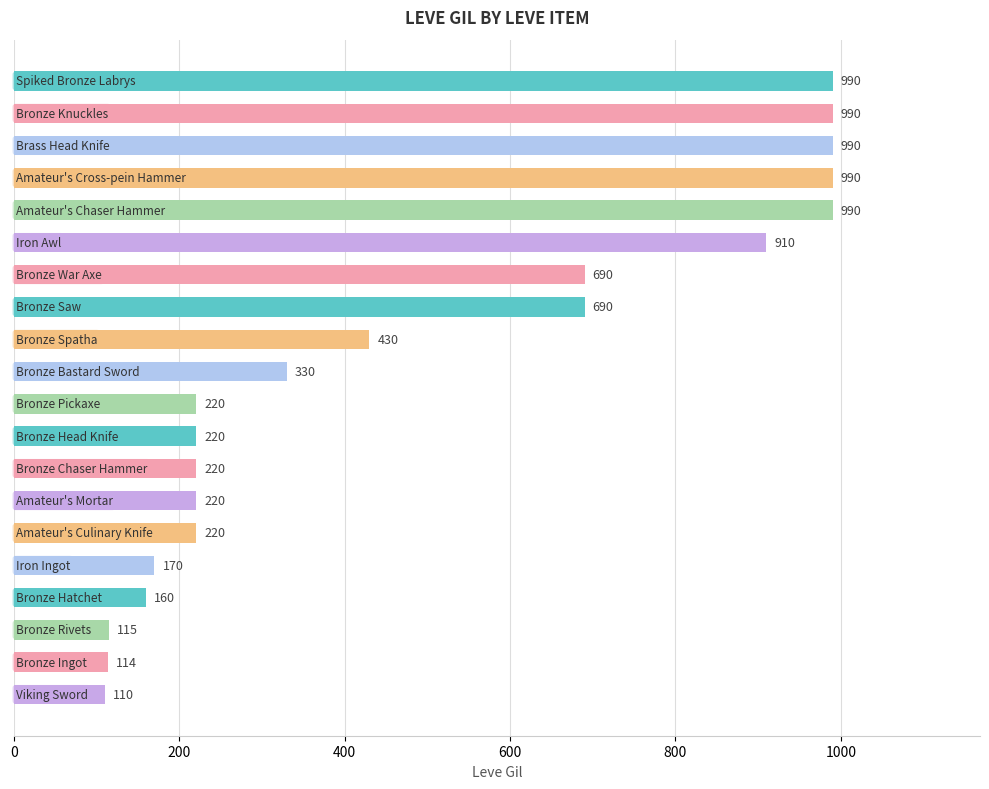

What is the value of the 13th bar from the top?

220